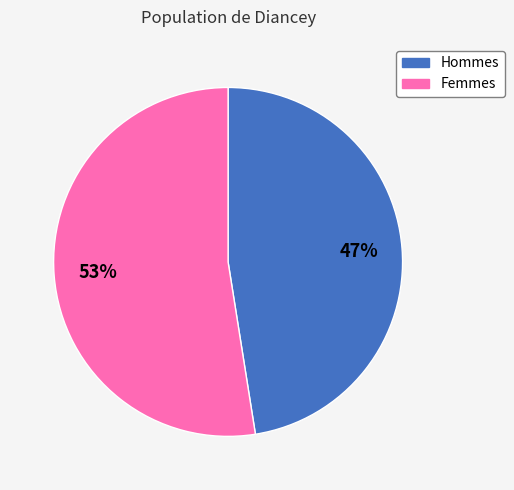

Is it true that Femmes is 53% of the pie?

True